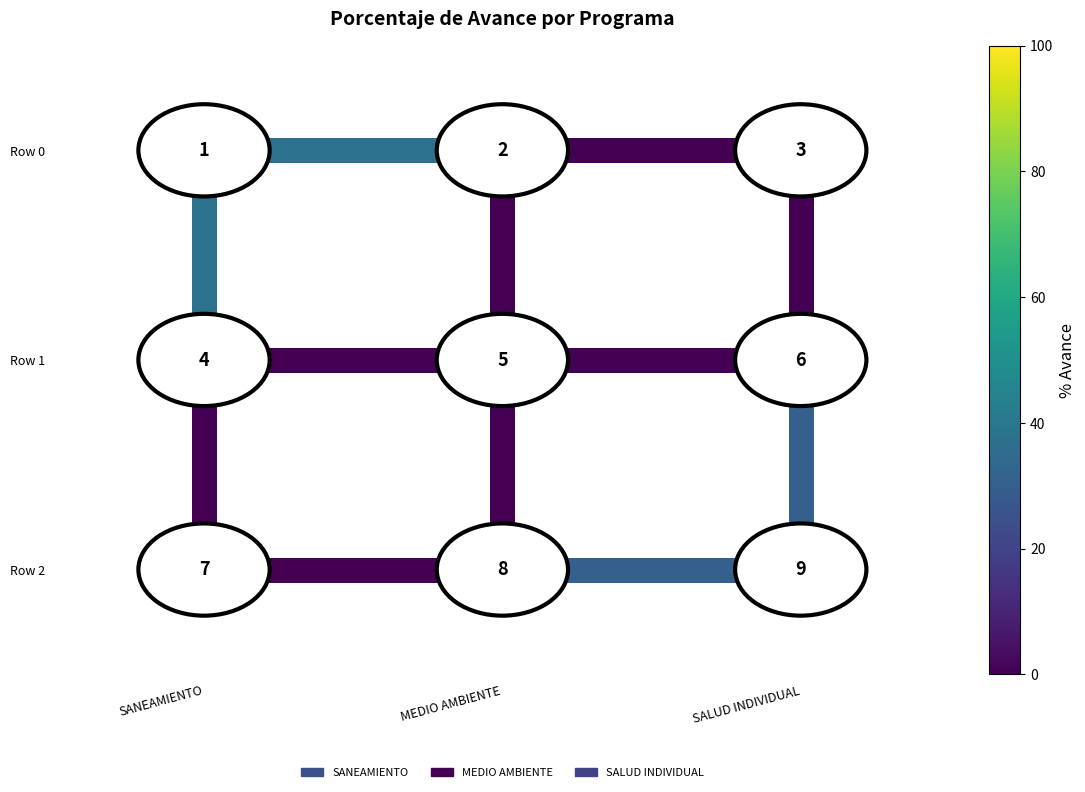

What is the average value of the edge_h_0_1 series?

2